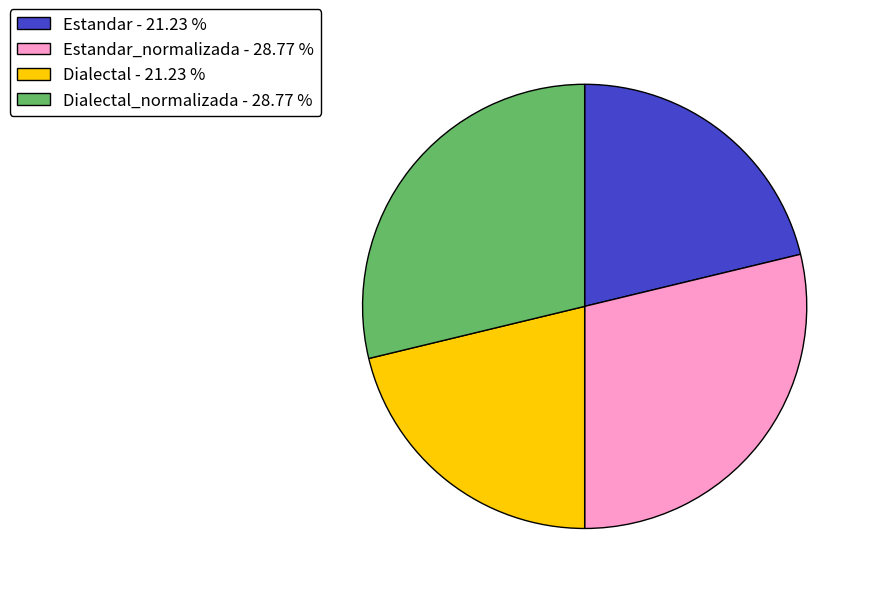

Approximately how many times larger is the value at Estandar_normalizada - 28.77 % compared to Dialectal - 21.23 %?

1.4